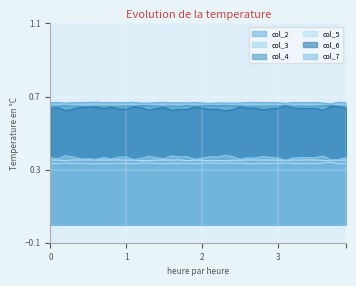

What is the average value of the col_3 series?

0.3